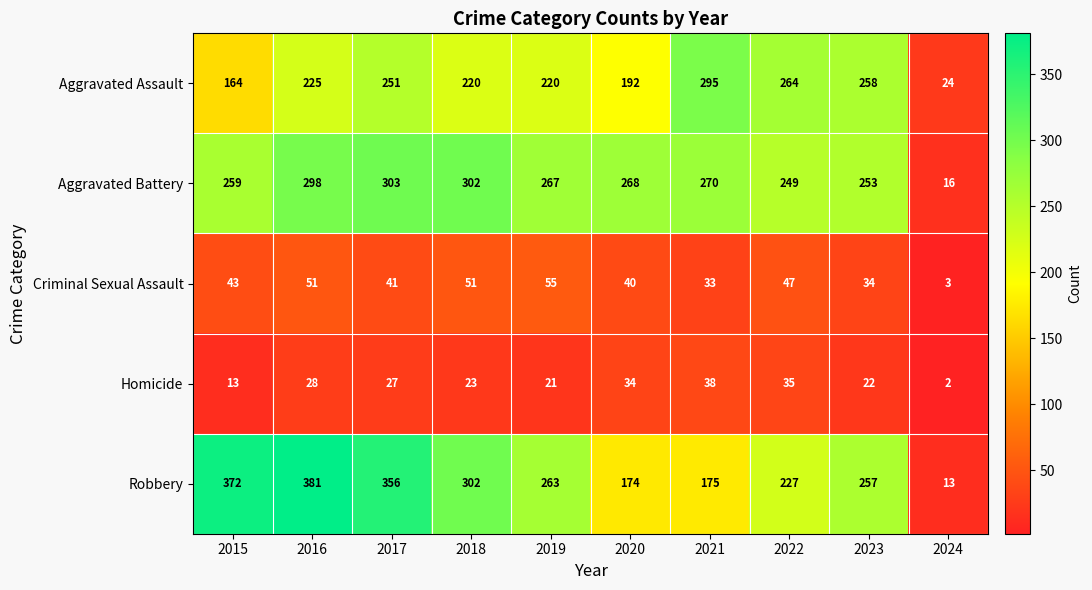

What is the lowest value of the Aggravated Battery series?

16